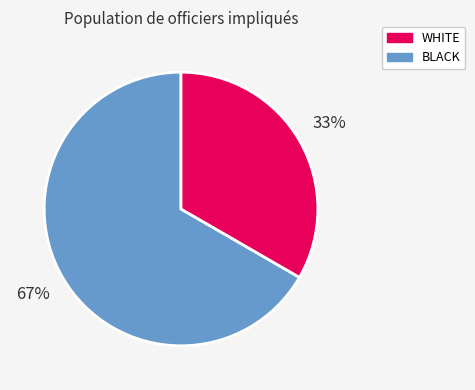

Is there any slice that represents more than half of the pie?

Yes